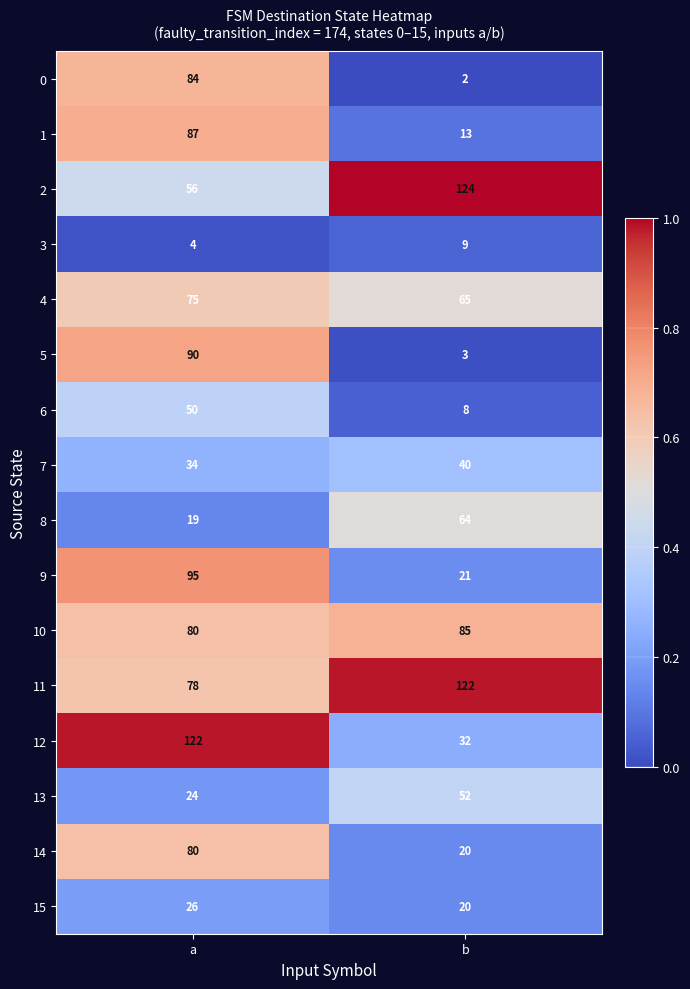

The value of 10 at a is 140. True or false?

False